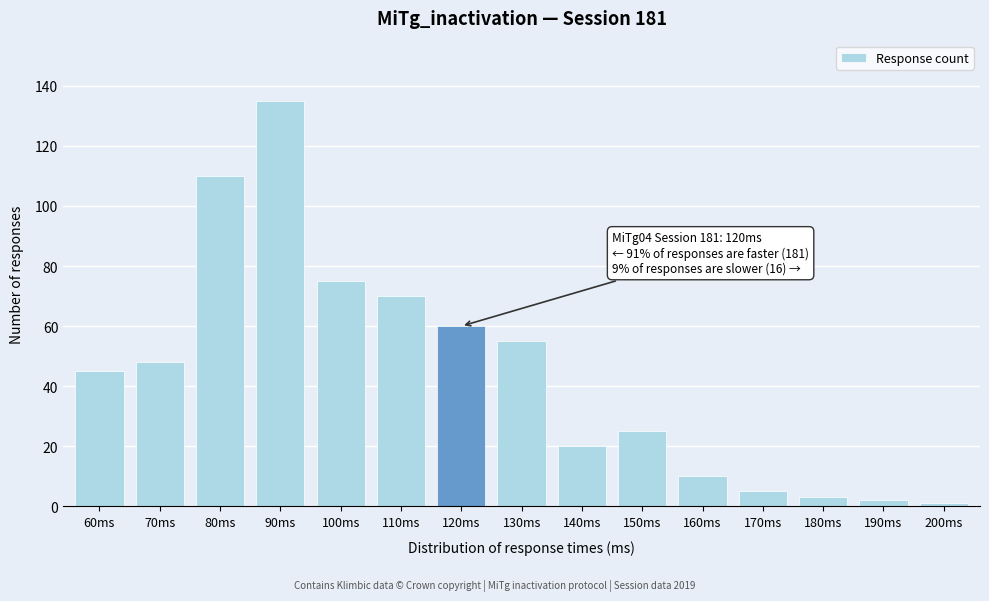

Reading left to right, what are all the values shown in this chart?

45	48	110	135	75	70	60	55	20	25	10	5	3	2	1